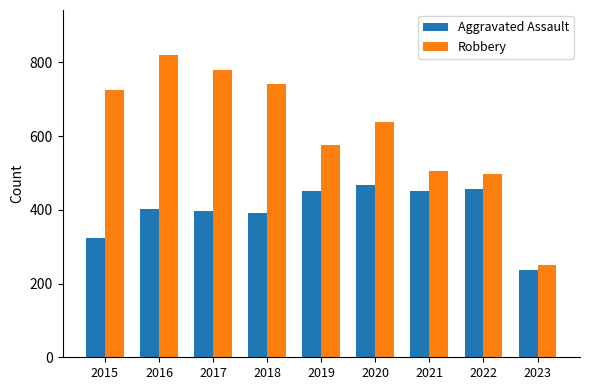

What is the difference between the highest and lowest values at 2022?

40